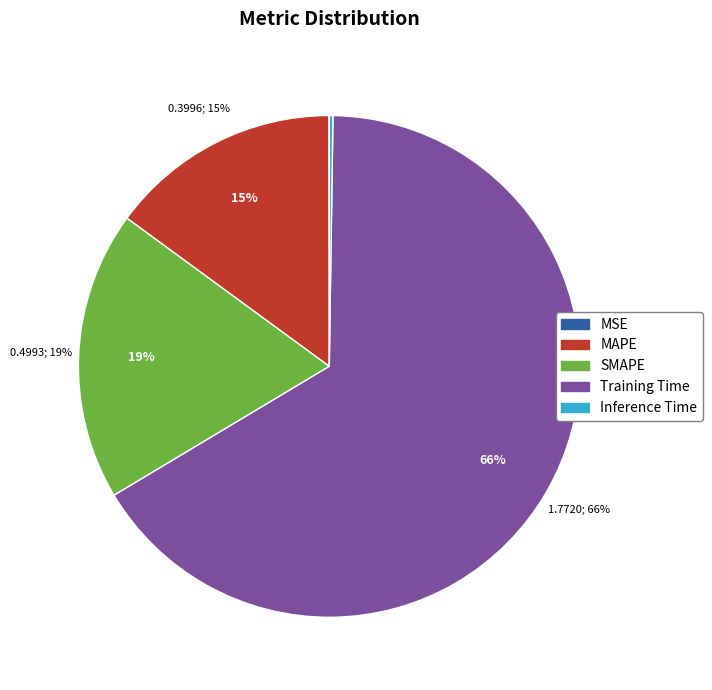

To the nearest percent, what is the difference between the Training Time and Inference Time slice percentages?

66%